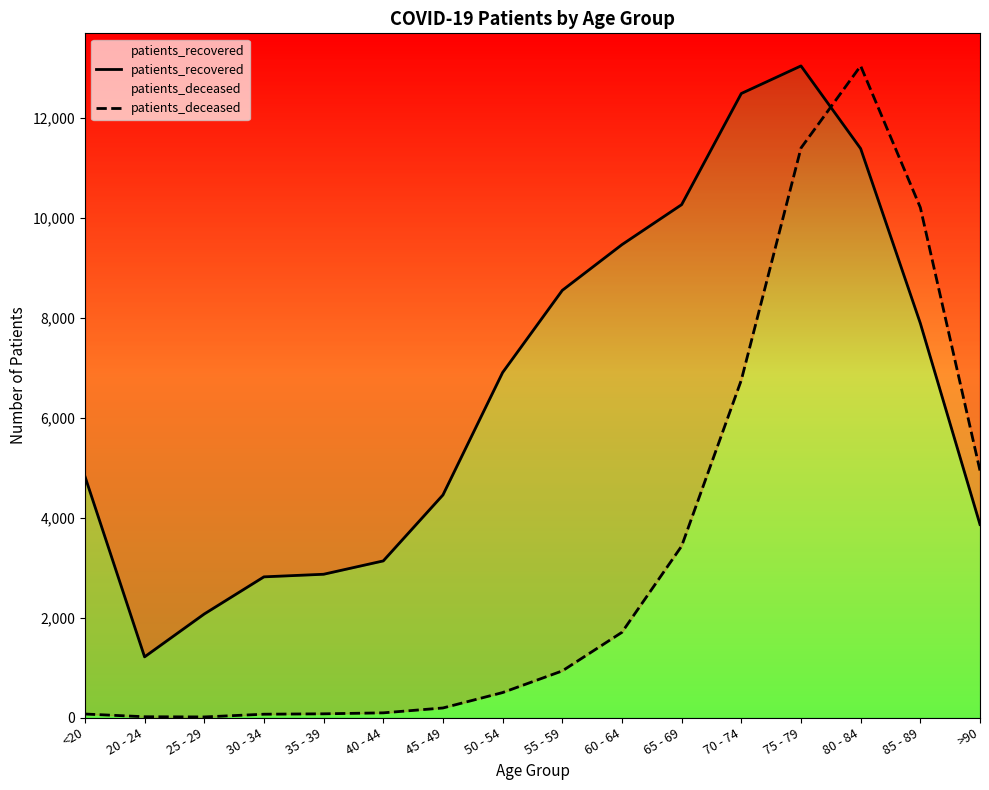

What is the label of the 3rd point from the right?

80 - 84